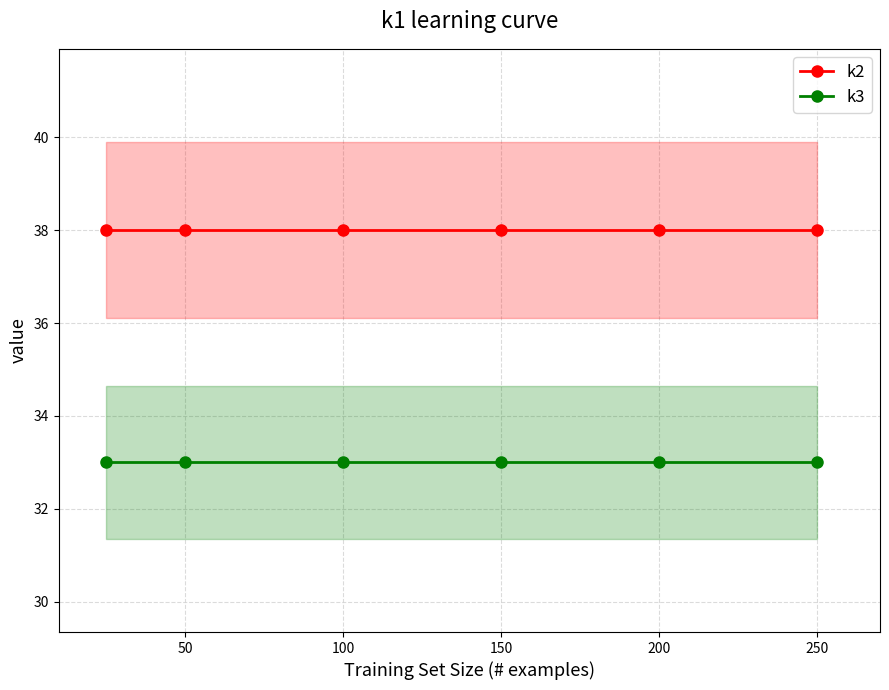

What is the approximate value of k2 at 100?

38